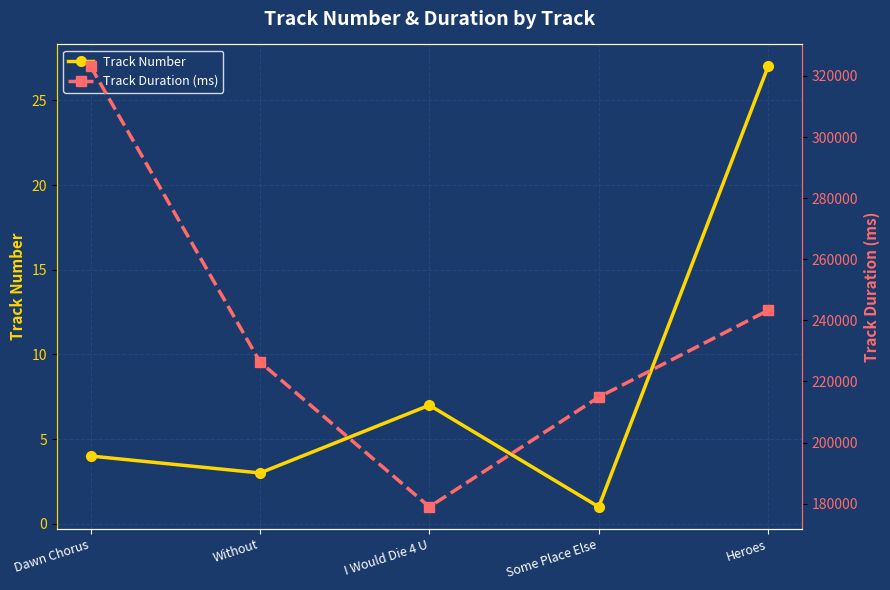

How many interior local valleys does the Track Duration (ms) series have?

1